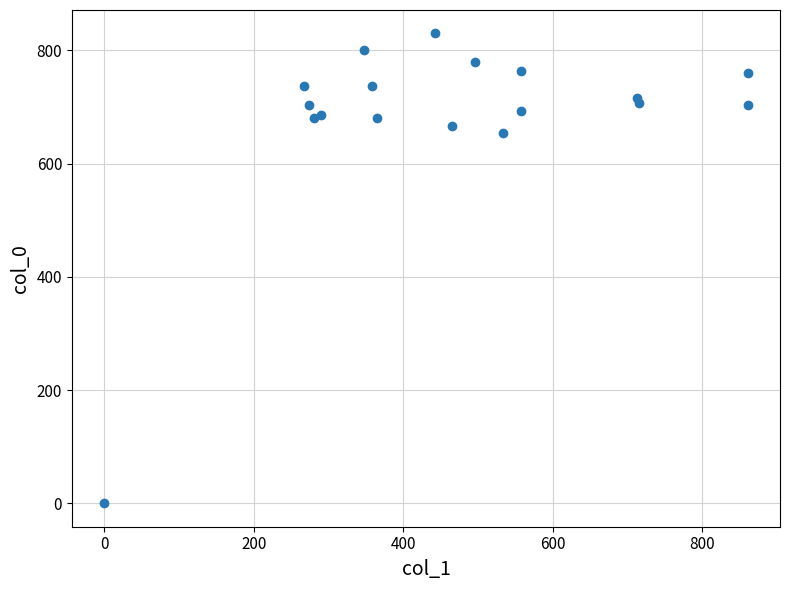

What is the range of X values (max minus min)?

860.6